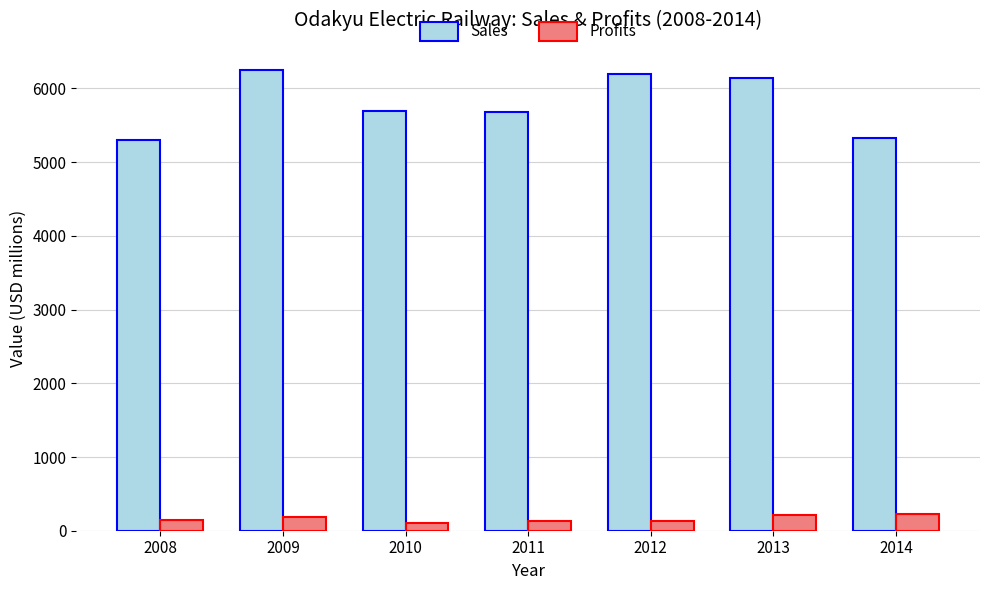

How many data points does each series have?

7